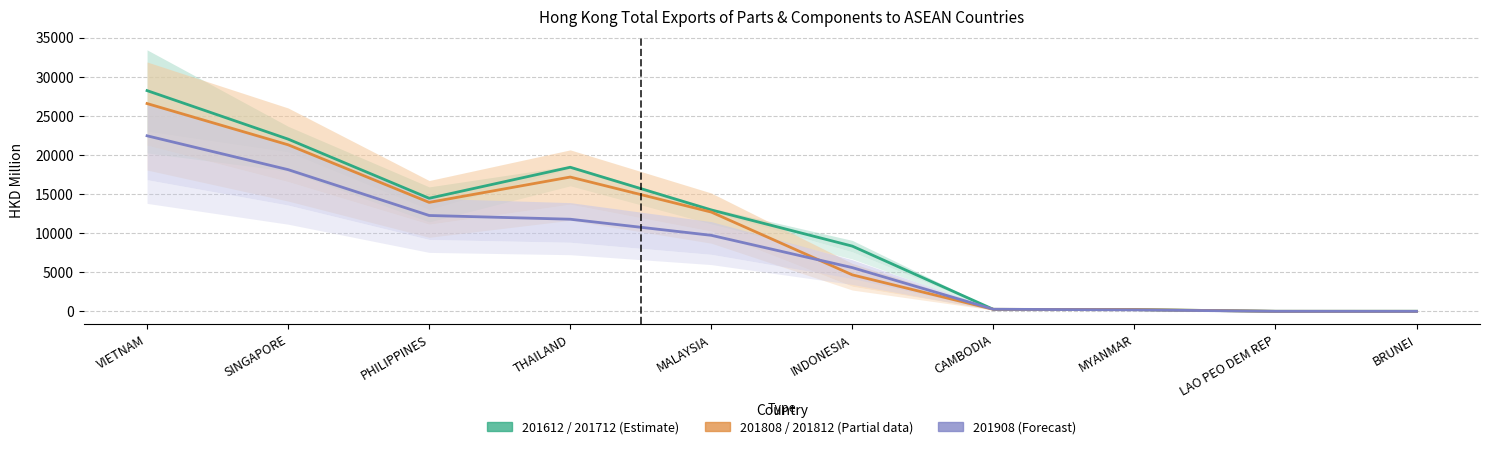

Which label corresponds to the smallest value in the chart?

BRUNEI